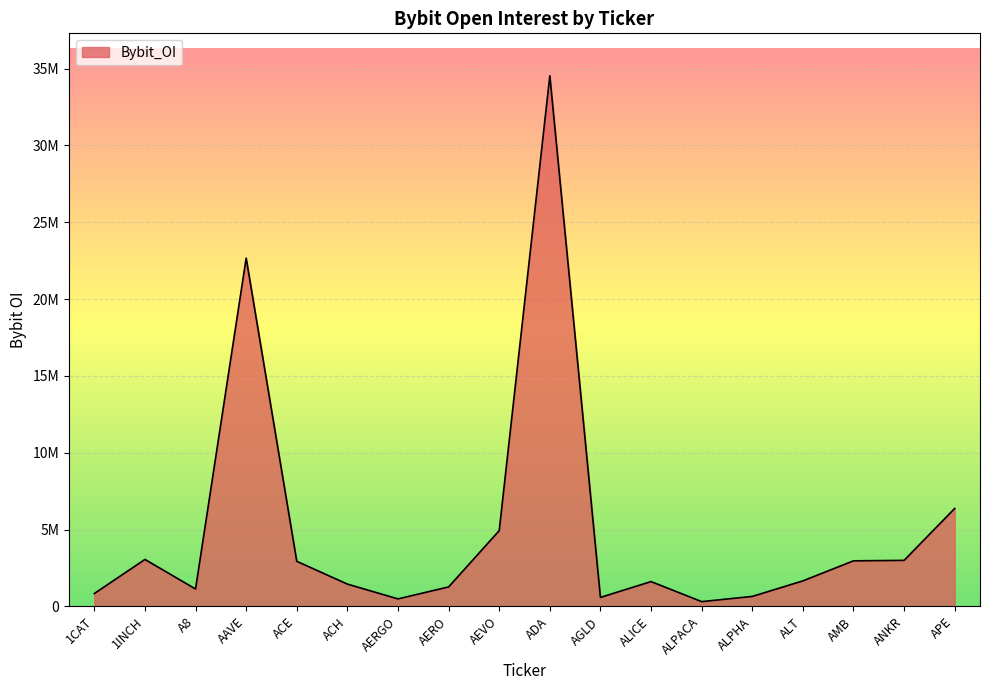

Does the chart display data point markers on the line(s)?

No